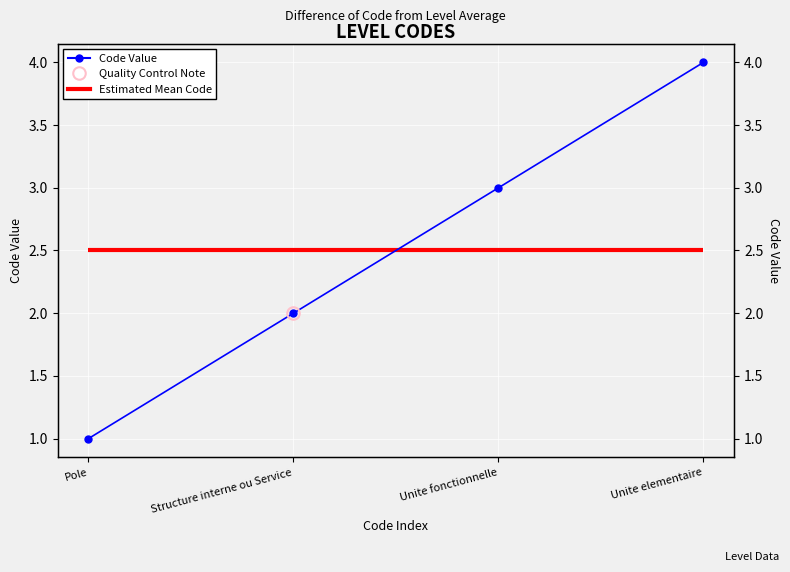

Is this an area chart (filled region under the line)?

No